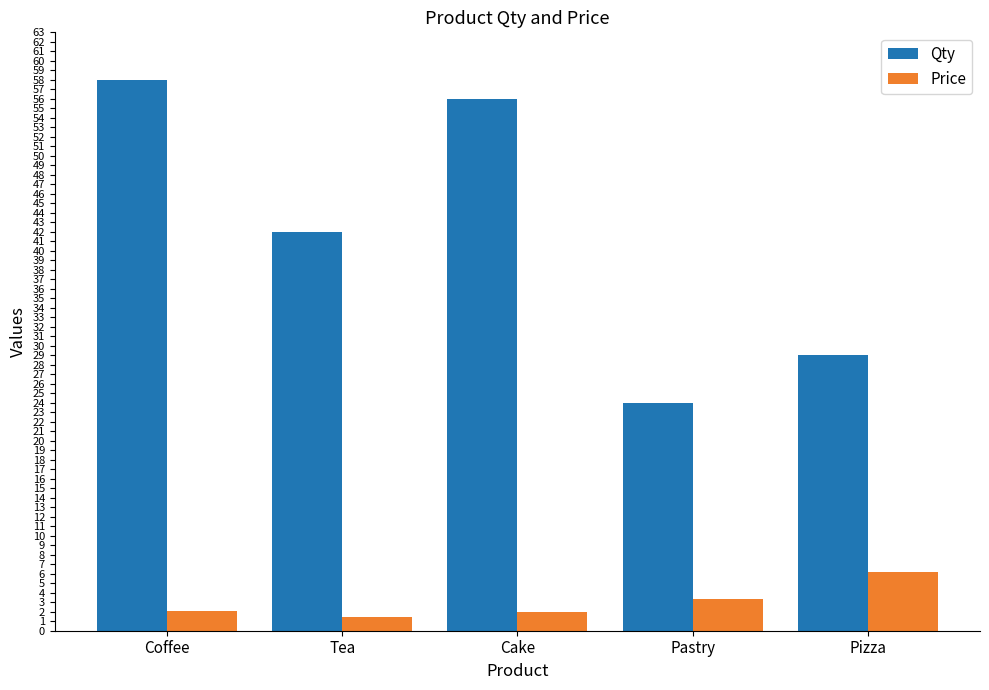

Is it true that Price equals 11.1 at Pizza?

False